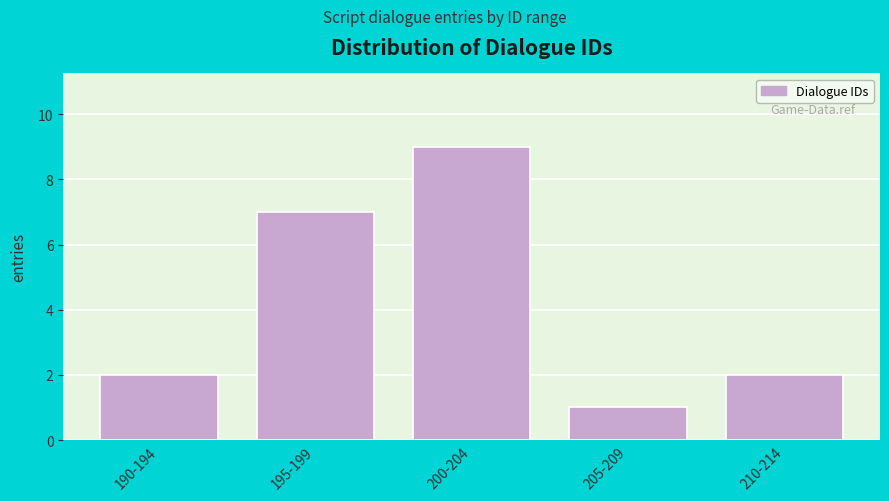

Reading left to right, what are all the values shown in this chart?

2	7	9	1	2